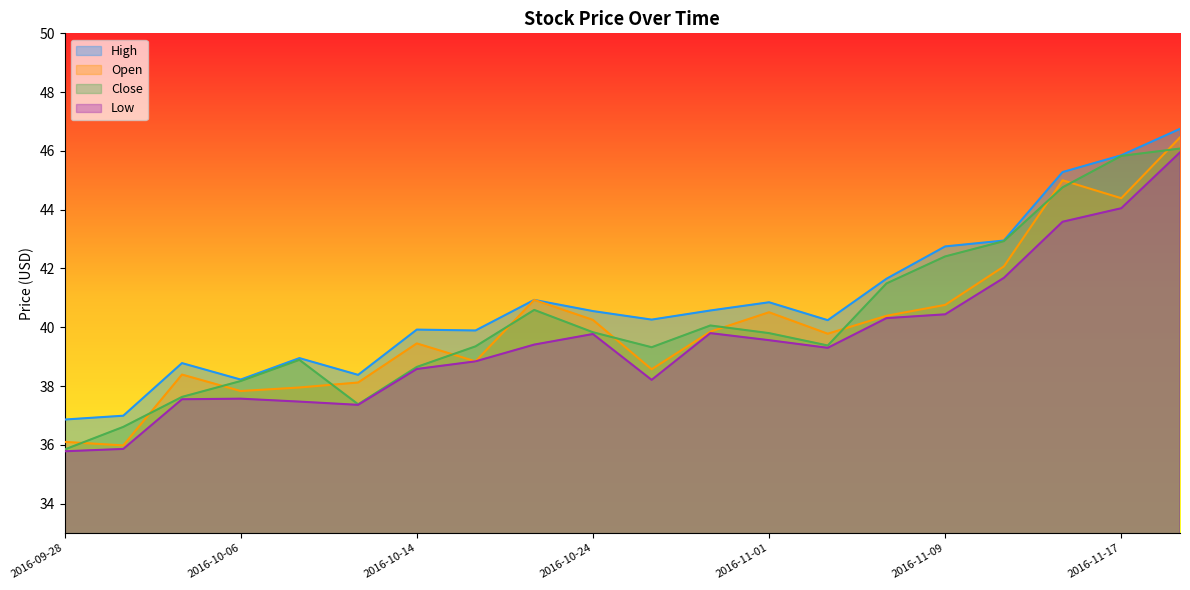

At how many categories does at least one series exceed 42?

5